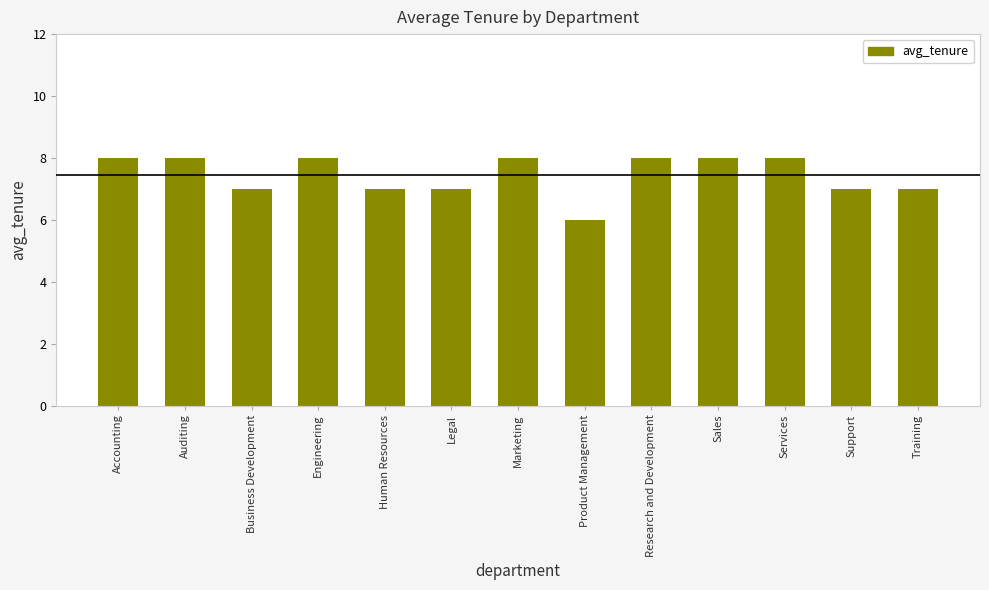

What is the maximum value shown in the chart?

8